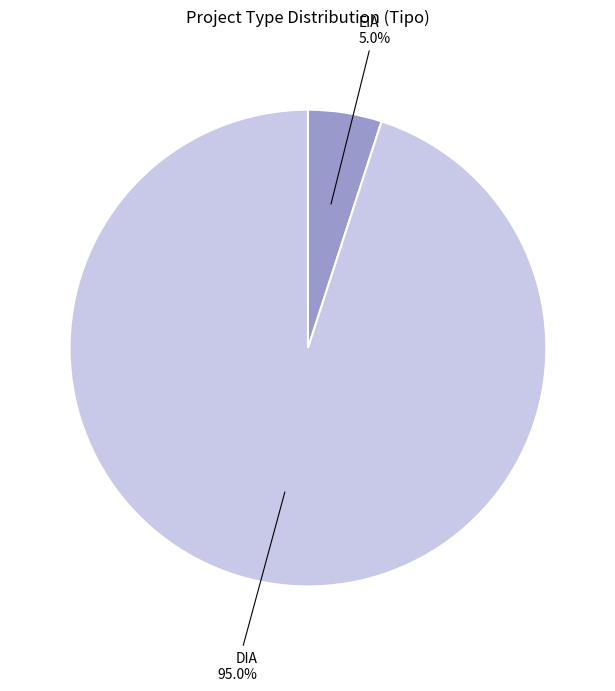

Is there any slice that represents more than half of the pie?

Yes